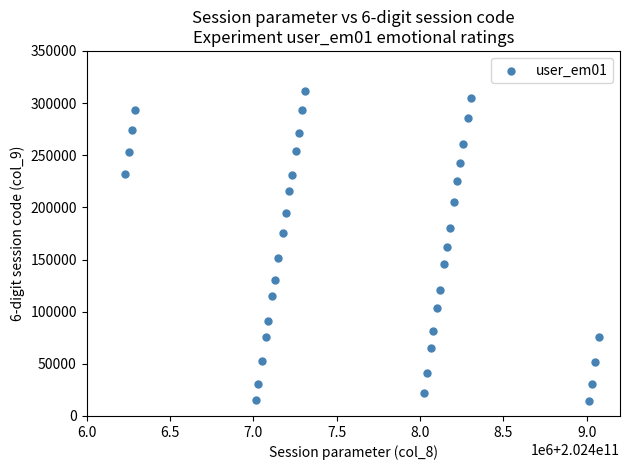

What is the range of X values (max minus min)?

2843900